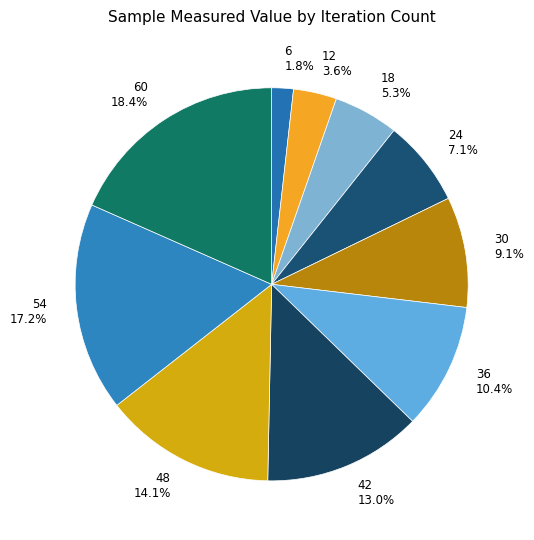

To the nearest percent, what is the difference between the largest and smallest slice percentages?

17%